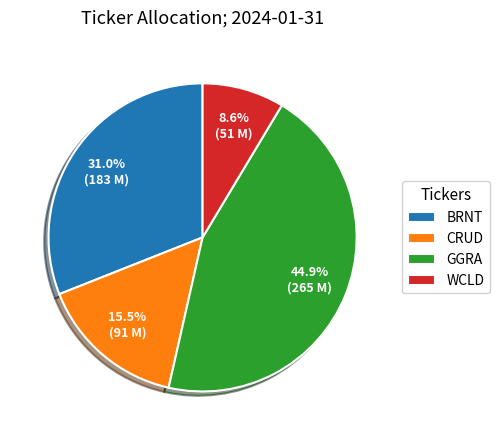

Count the number of slices in the pie.

4